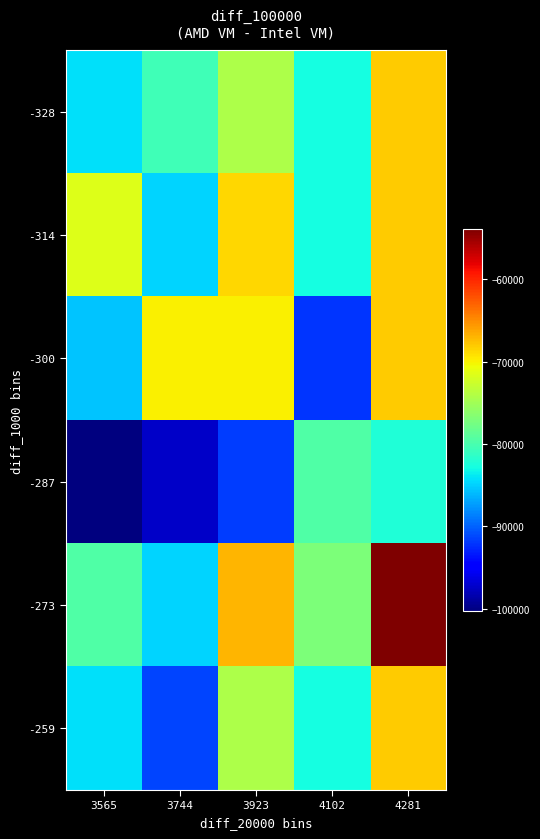

Which series has the widest spread of values?

-273